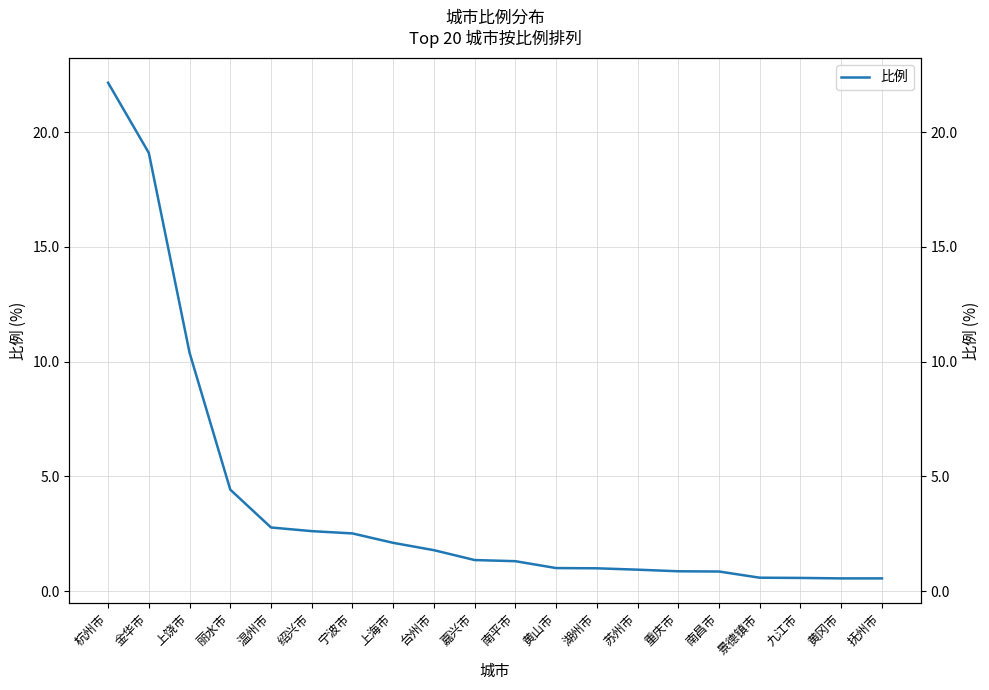

What is the change in value from 黄山市 to 景德镇市?

-0.4